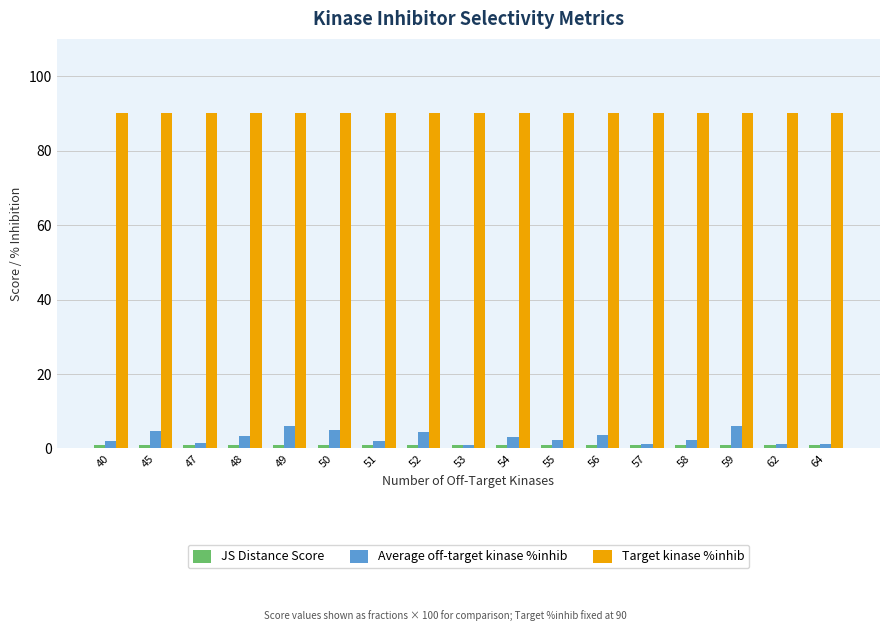

What is the sum of the Target kinase %inhib values at 54 and 51?

180.0